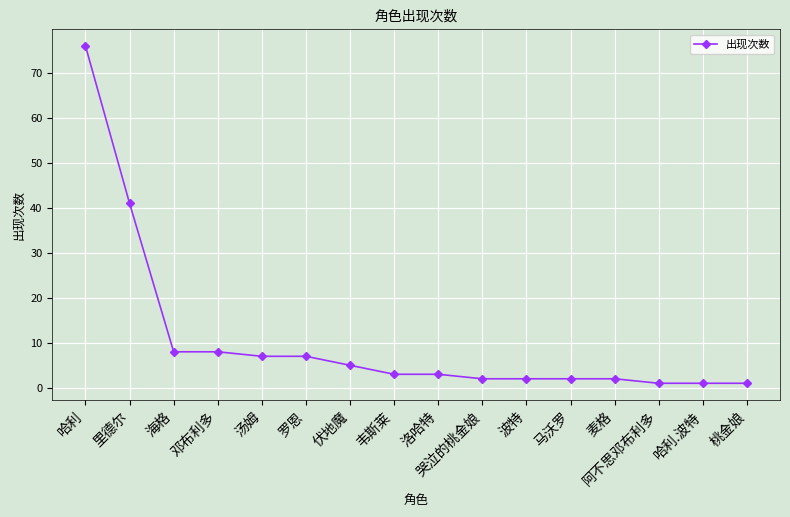

What is the difference between the second highest and second lowest values?

40